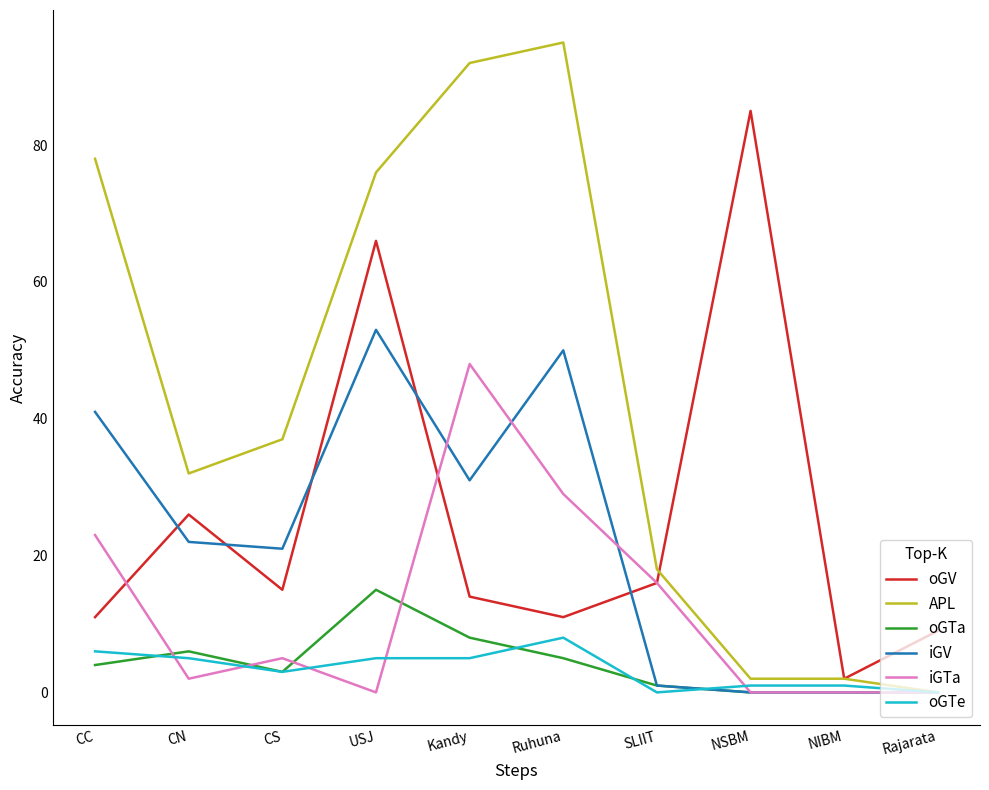

What is the maximum value for oGV?

85